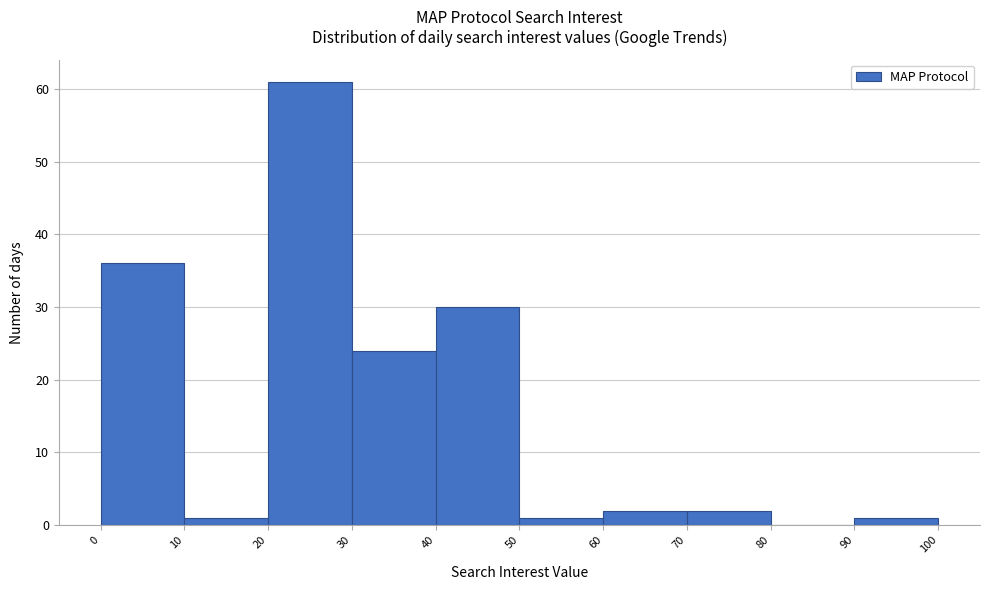

Reading left to right, transcribe this chart: for each bar, give the range it covers on the x-axis and its height. The values are not printed on the chart, so give them approximately, as read against the axis.

0 to 10: 36
10 to 20: 1
20 to 30: 61
30 to 40: 24
40 to 50: 30
50 to 60: 1
60 to 70: 2
70 to 80: 2
80 to 90: 0
90 to 100: 1